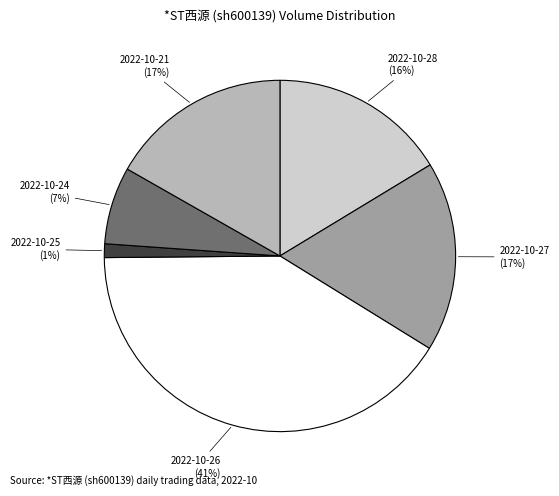

Is there a majority slice in this chart?

No